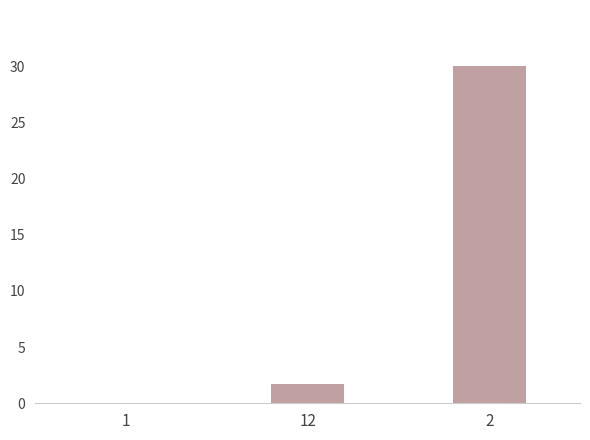

What value does the data have at 2?

30.0